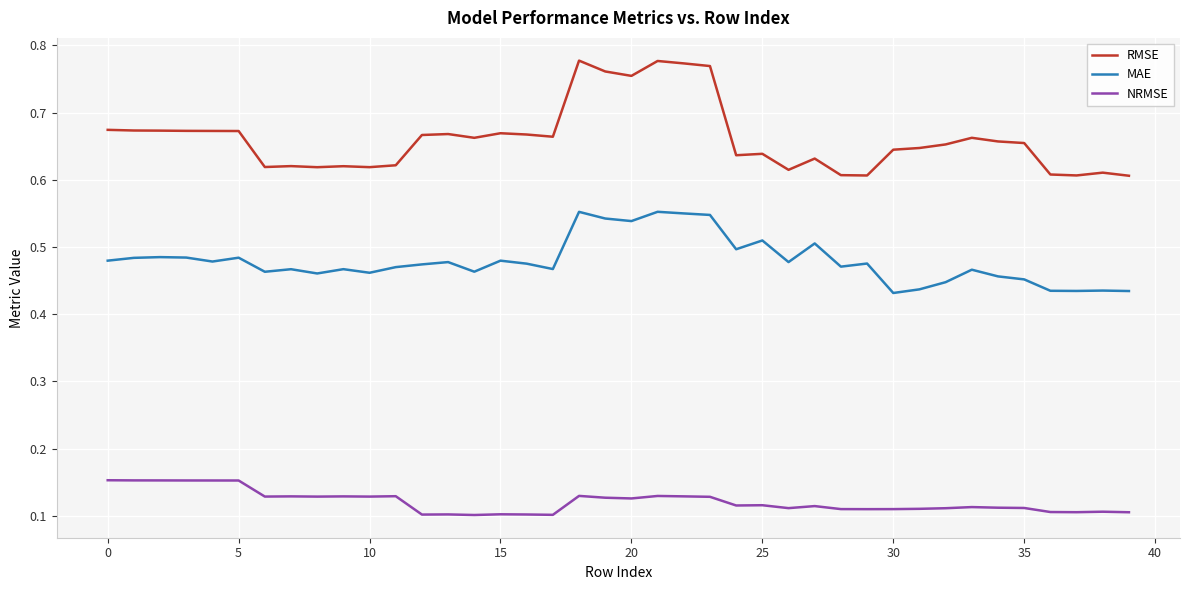

List the series in order of their peak value, highest first.

RMSE, MAE, NRMSE